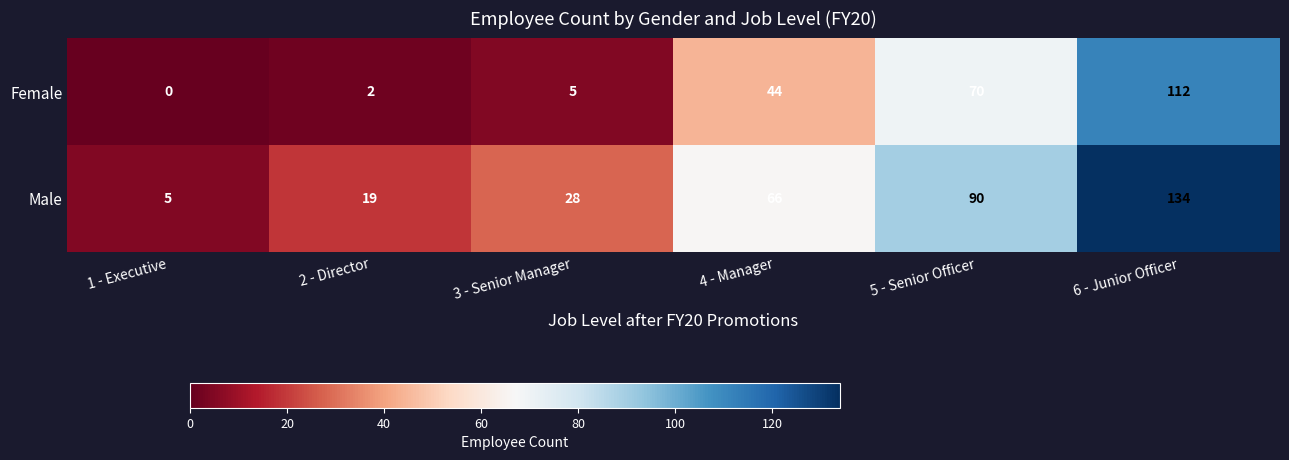

Is it true that Female equals -75 at 1 - Executive?

False